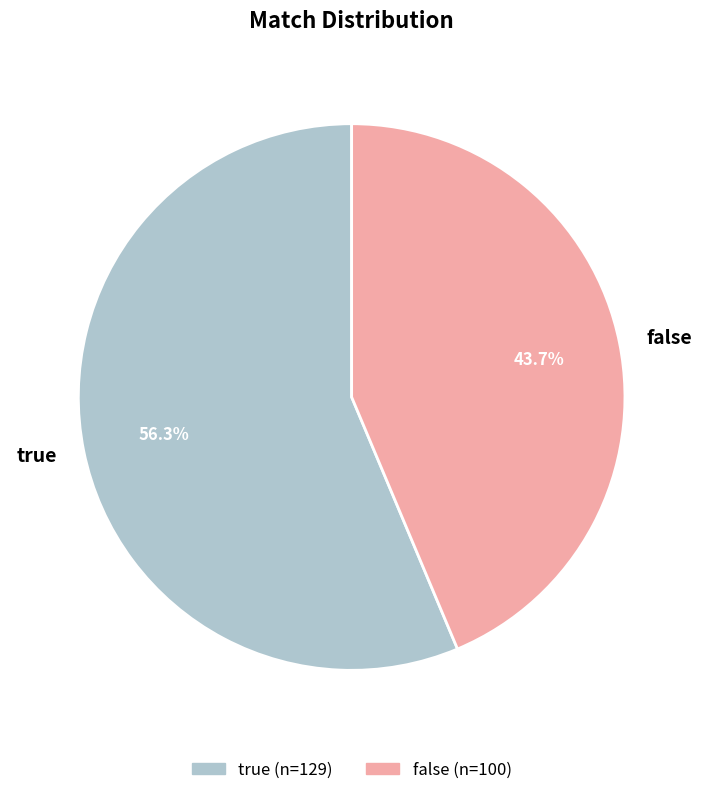

To the nearest percent, what is the difference between the false and true slice percentages?

13%